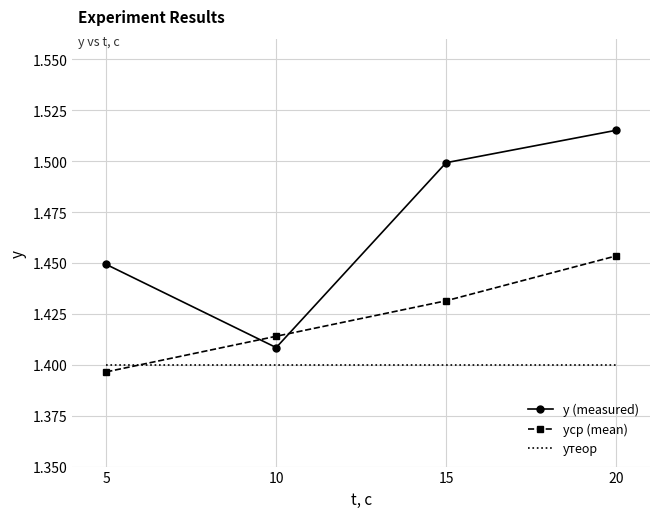

True or false: y (measured) has more than 0 points higher than both neighbors.

False